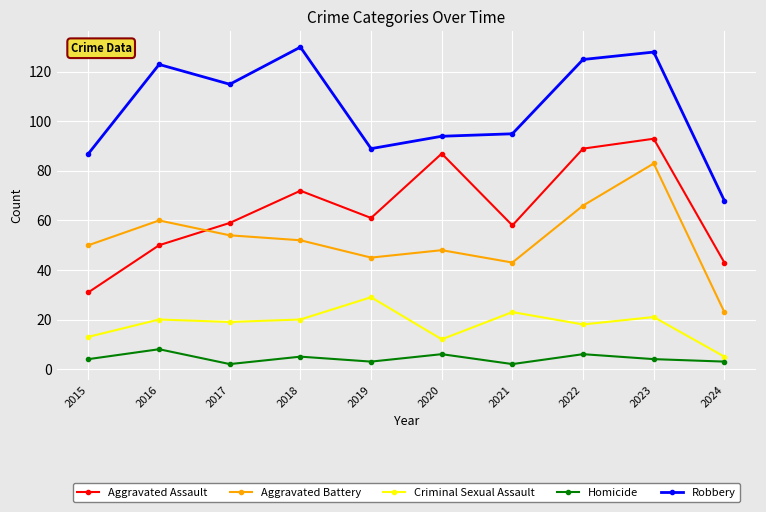

At which label does Aggravated Assault first exceed 61?

2018